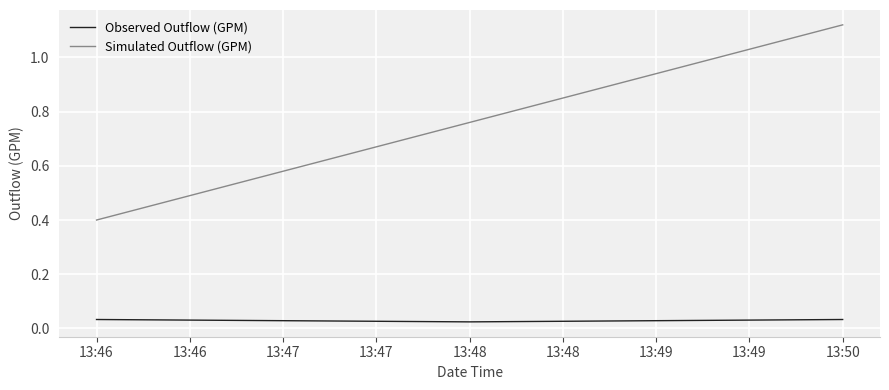

How many lines are shown in the chart?

2